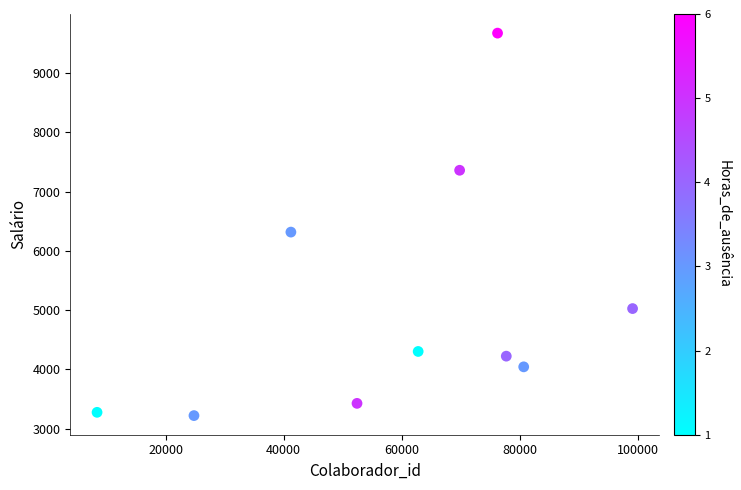

What Y value in the scatter plot is closest to 6447?

6316.6